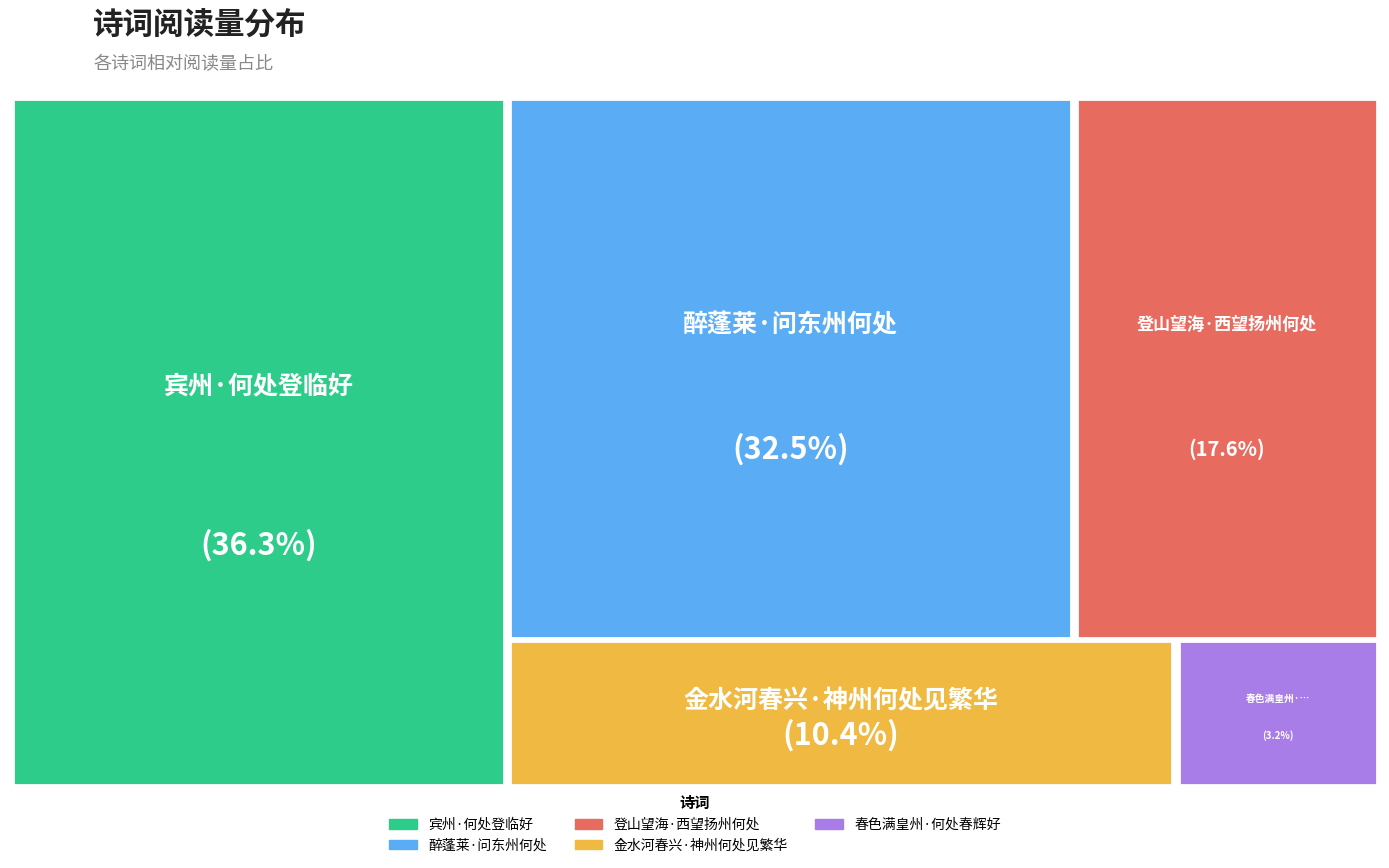

Count the number of slices in the pie.

5